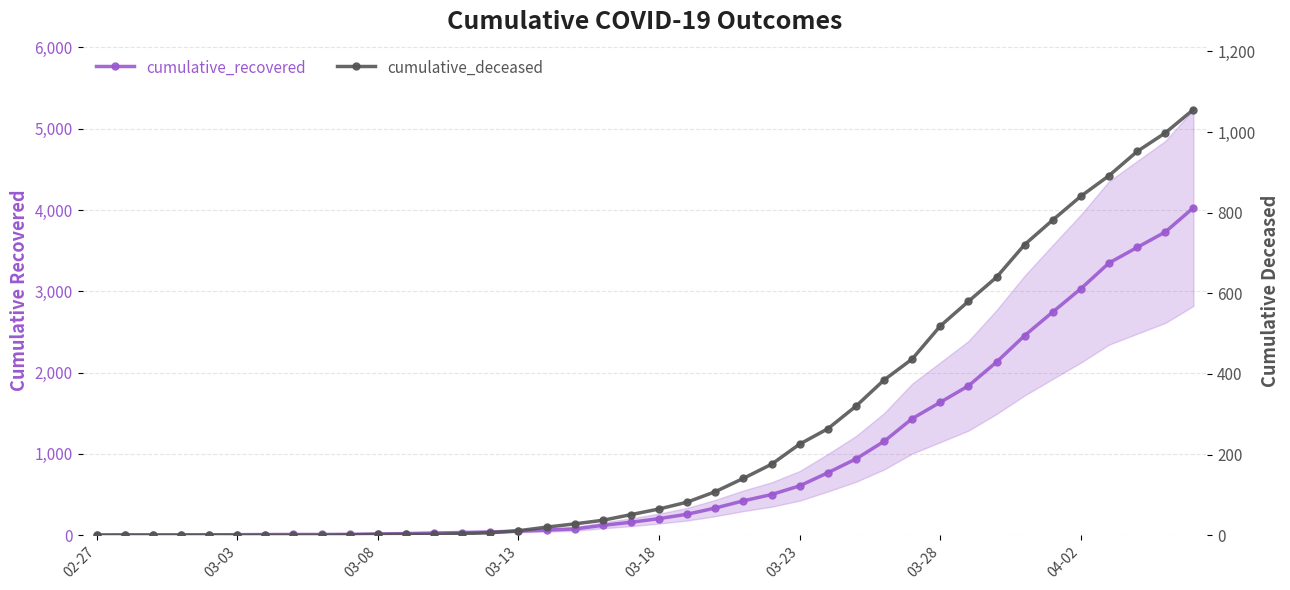

True or false: cumulative_deceased has more than 0 interior local peaks.

False